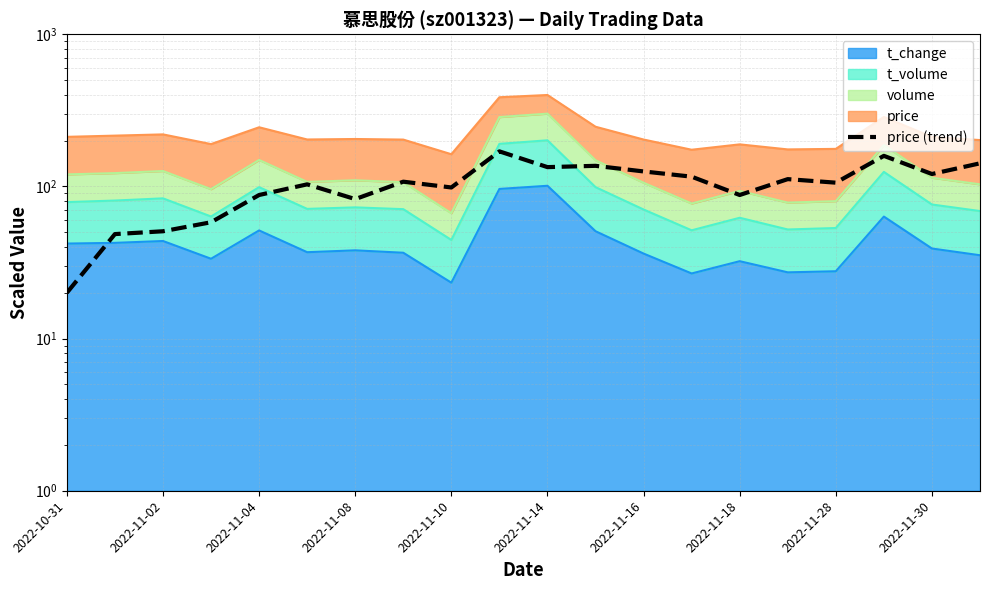

How many interior local valleys (lower than both neighbors) does the data have?

6